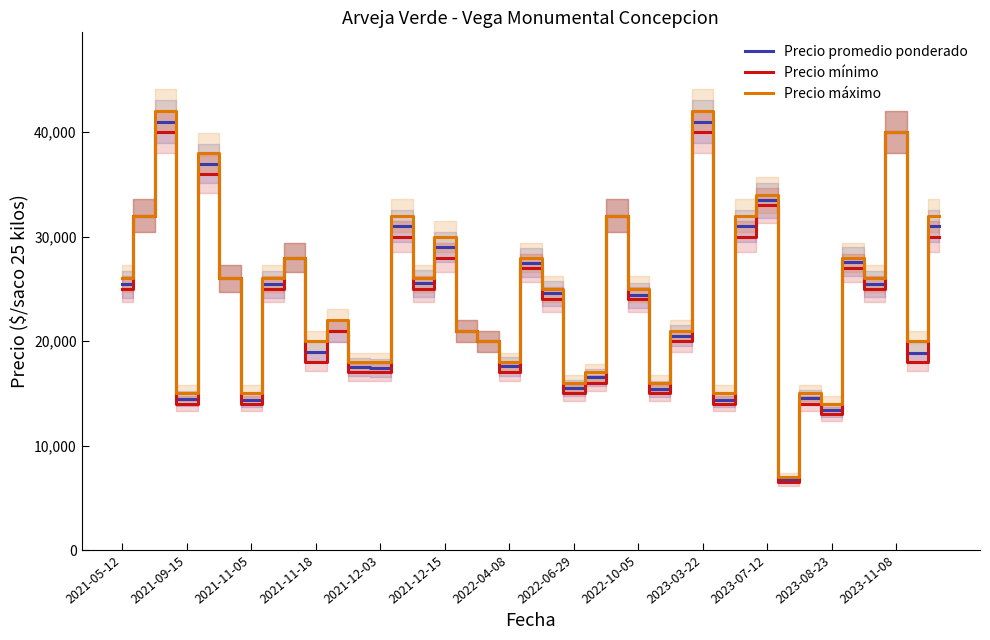

Which series has the largest total across all categories?

Precio máximo